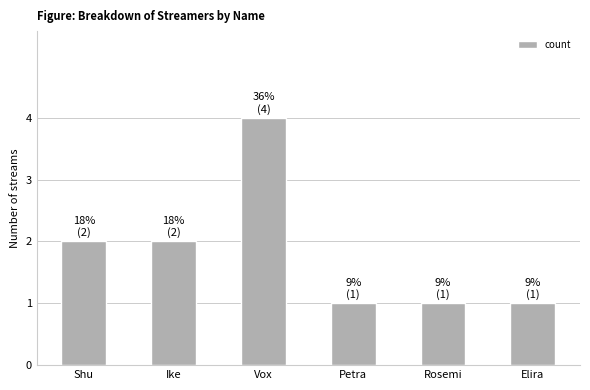

The chart shows a value of 1 at Petra. True or false?

True